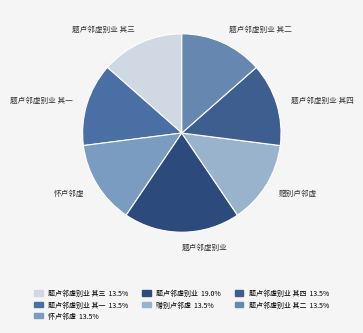

Count the number of slices in the pie.

7